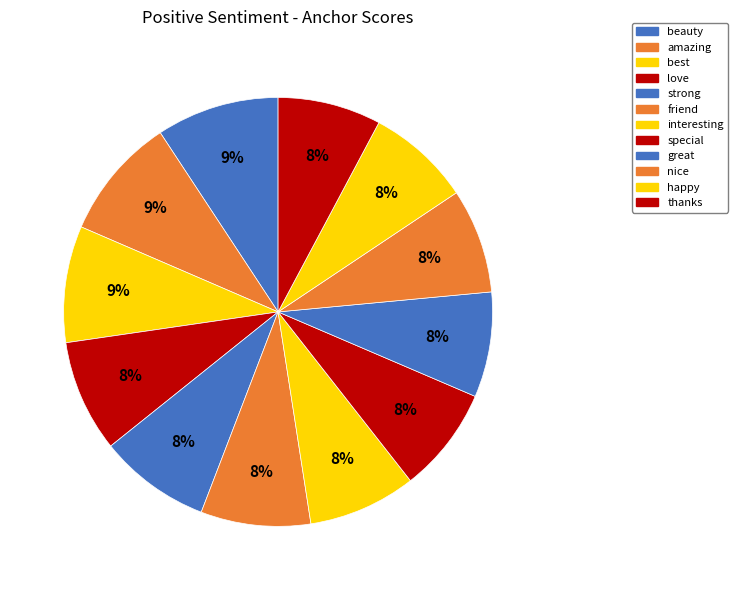

Does love account for over 50% of the chart?

No